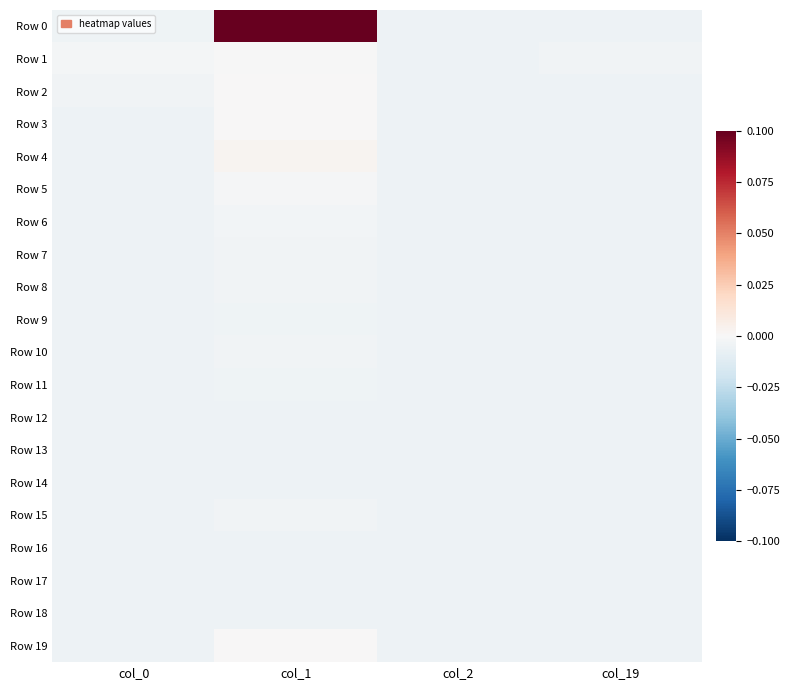

Between col_1 and col_0, which is larger?

col_1